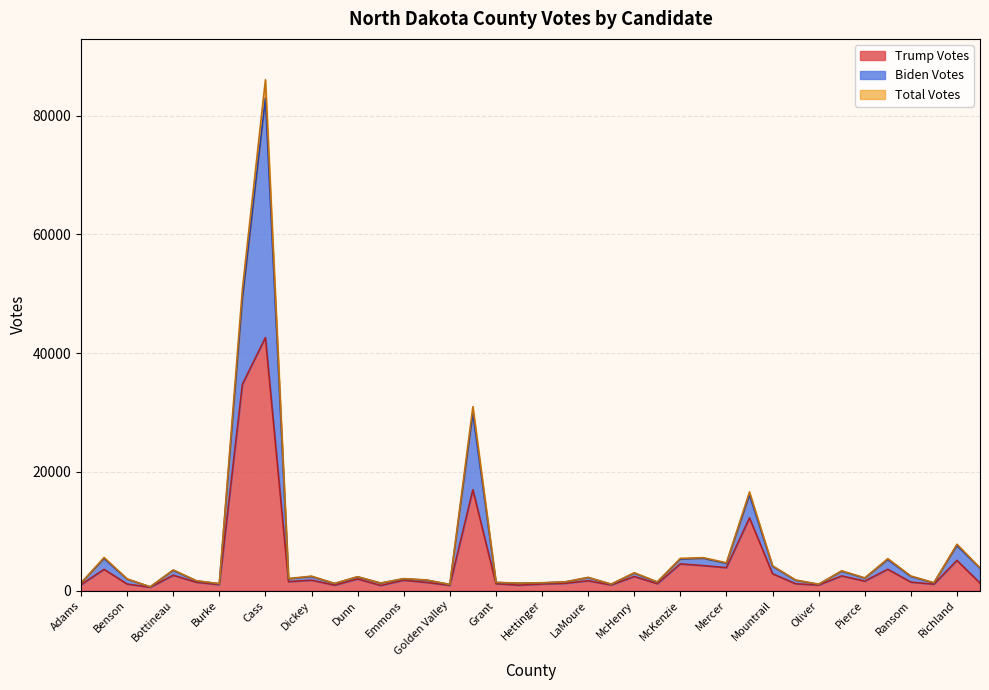

What is the average value of the Total Votes series?

6904